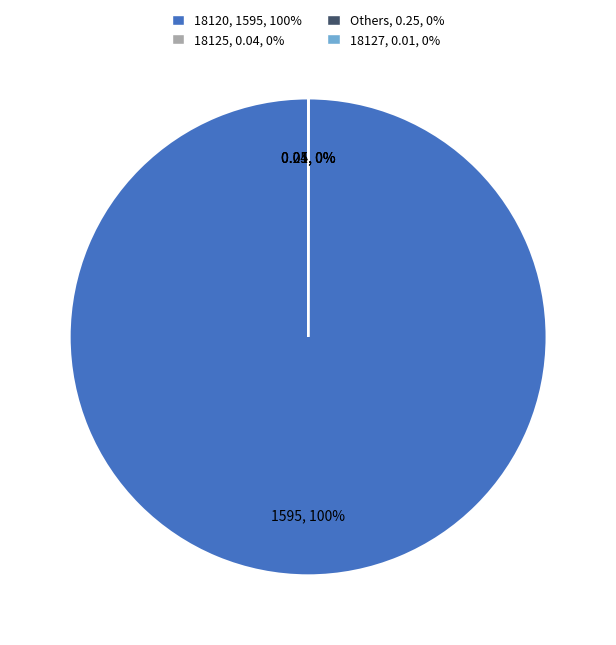

Is there any slice that represents more than half of the pie?

Yes